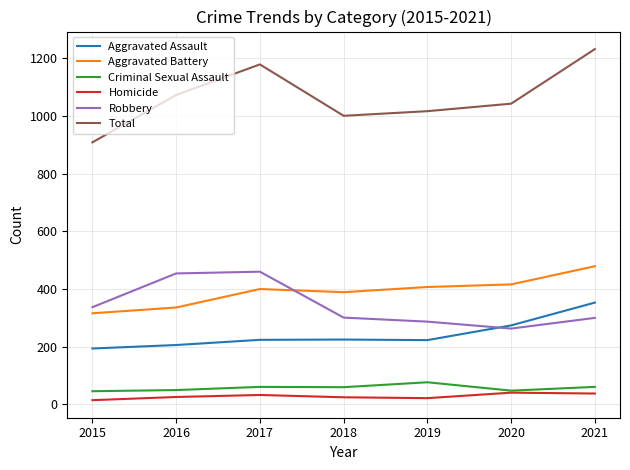

True or false: Robbery and Aggravated Battery cross at least once.

True